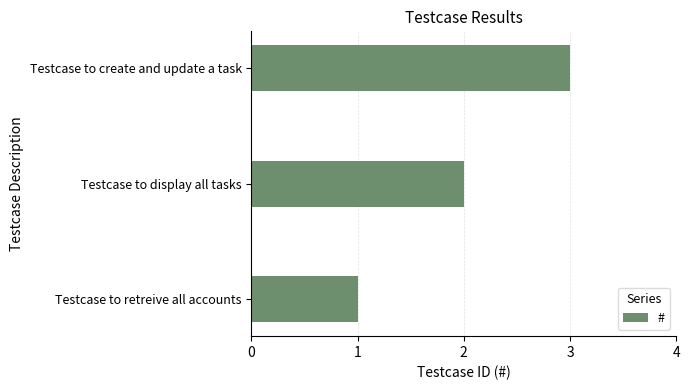

Approximately how many times larger is the value at Testcase to display all tasks compared to Testcase to create and update a task?

0.7